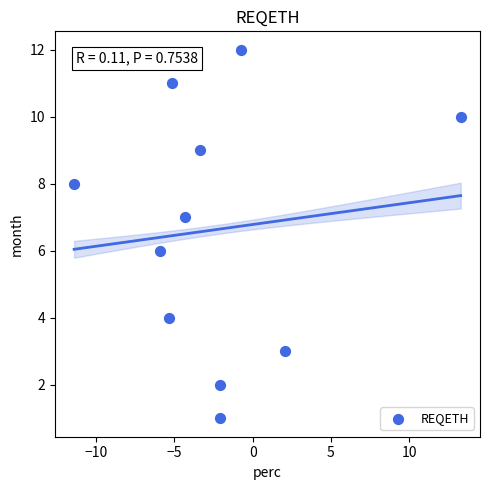

What is the average Y value?

7